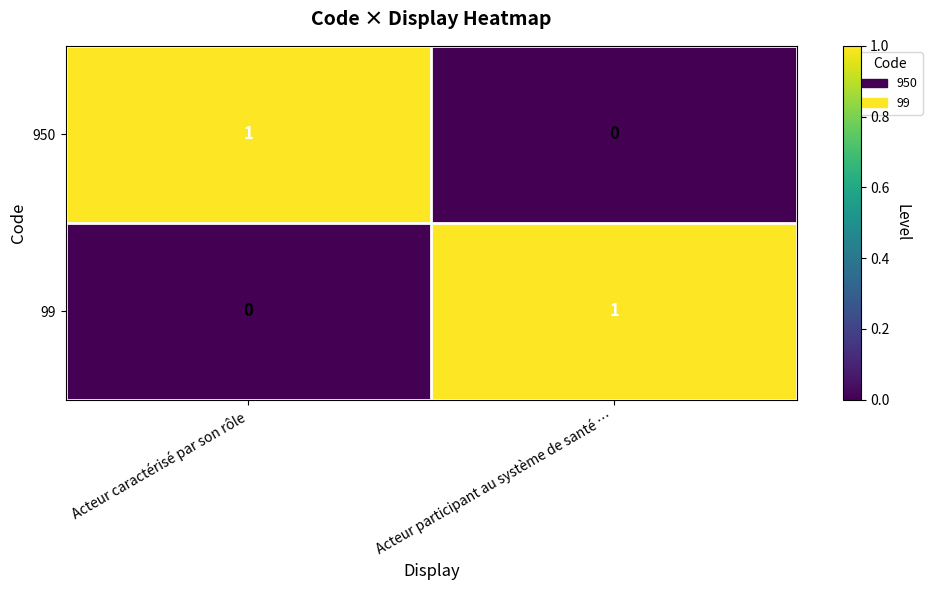

What is the maximum value shown in the chart?

1